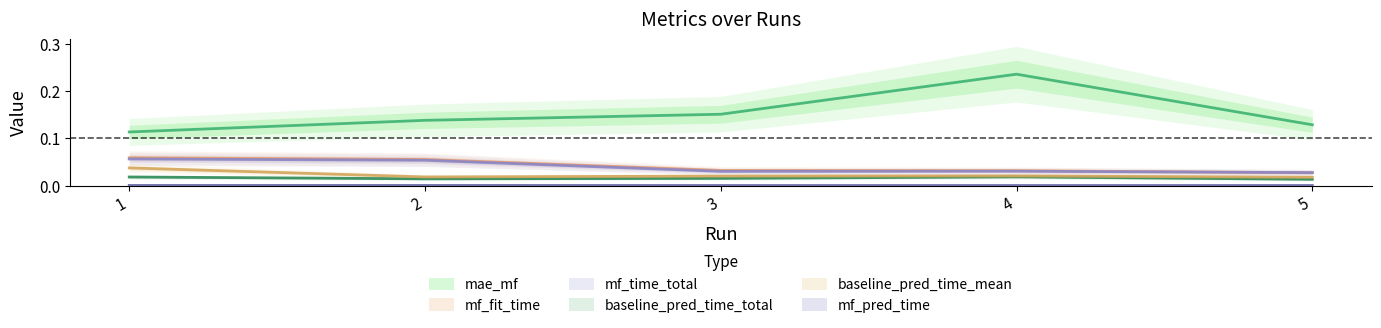

Reading left to right, transcribe all the data shown in this chart.

mae_mf: 0.1	0.1	0.2	0.2	0.1
baseline_pred_time_total: 0.0	0.0	0.0	0.0	0.0
baseline_pred_time_mean: 0.0	0.0	0.0	0.0	0.0
mf_fit_time: 0.1	0.1	0.0	0.0	0.0
mf_pred_time: 0.0	0.0	0.0	0.0	0.0
mf_time_total: 0.1	0.1	0.0	0.0	0.0